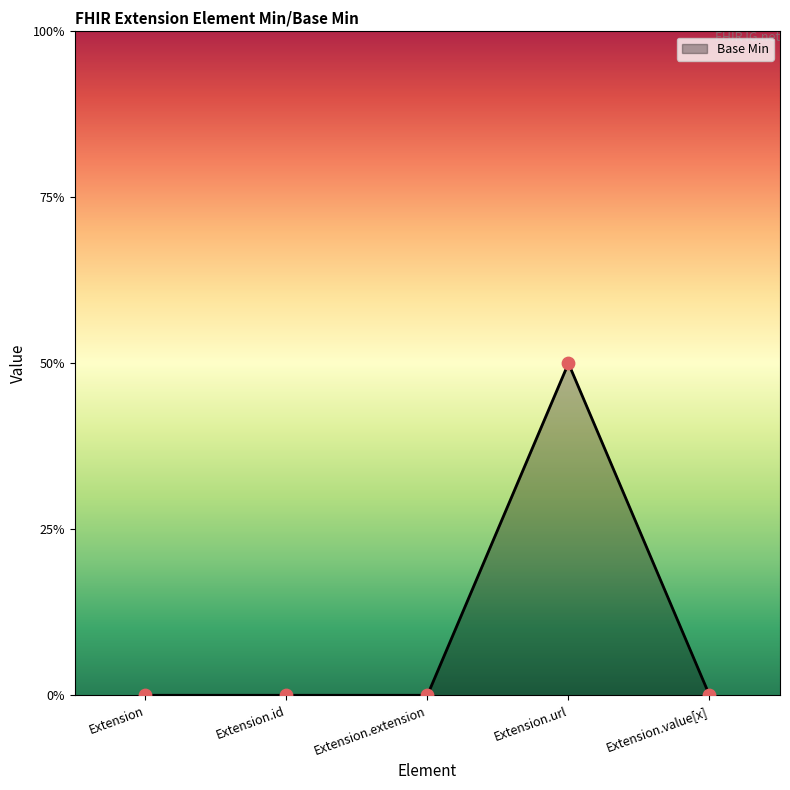

Which has a higher value, Extension.id or Extension.value[x]?

Extension.id